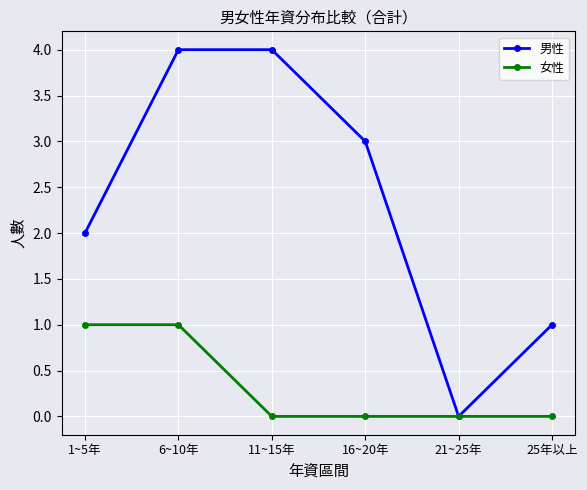

What is the label of the 1st point from the left?

1~5年